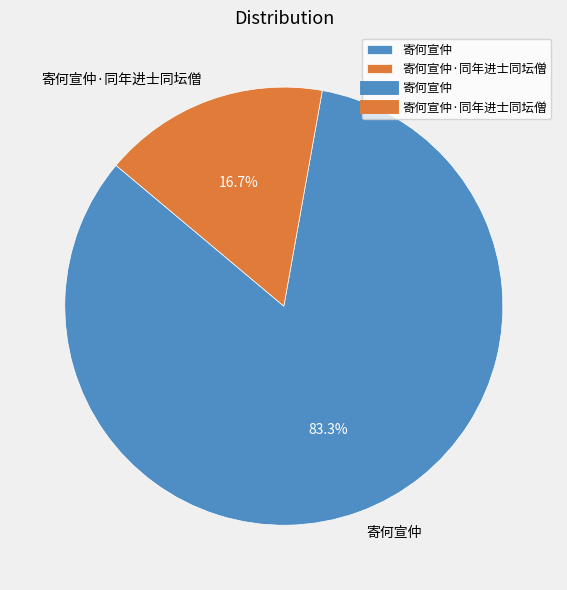

To the nearest percent, what is the difference between the largest and smallest slice percentages?

67%